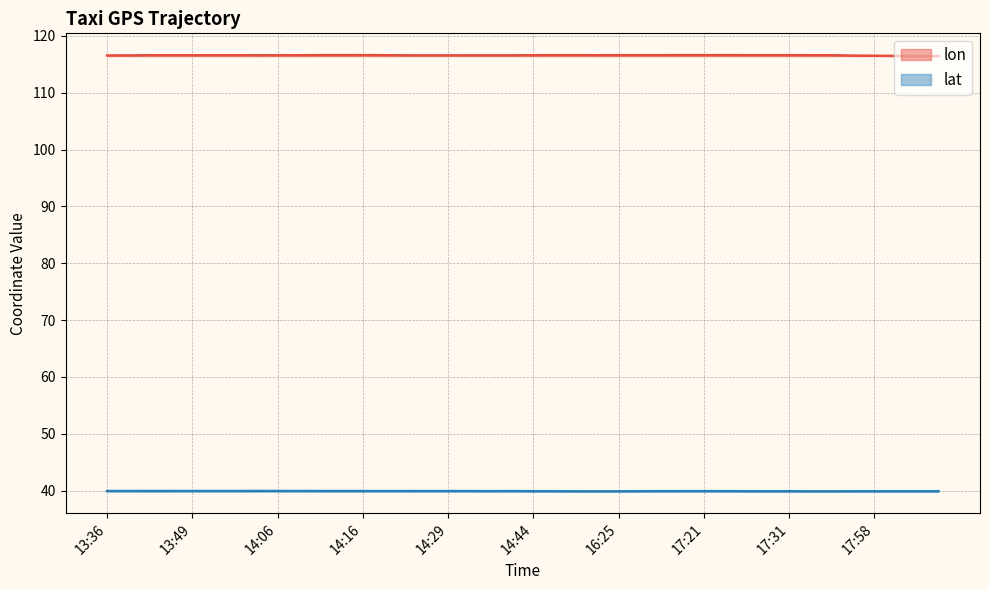

True or false: lon and lat cross at least once.

False